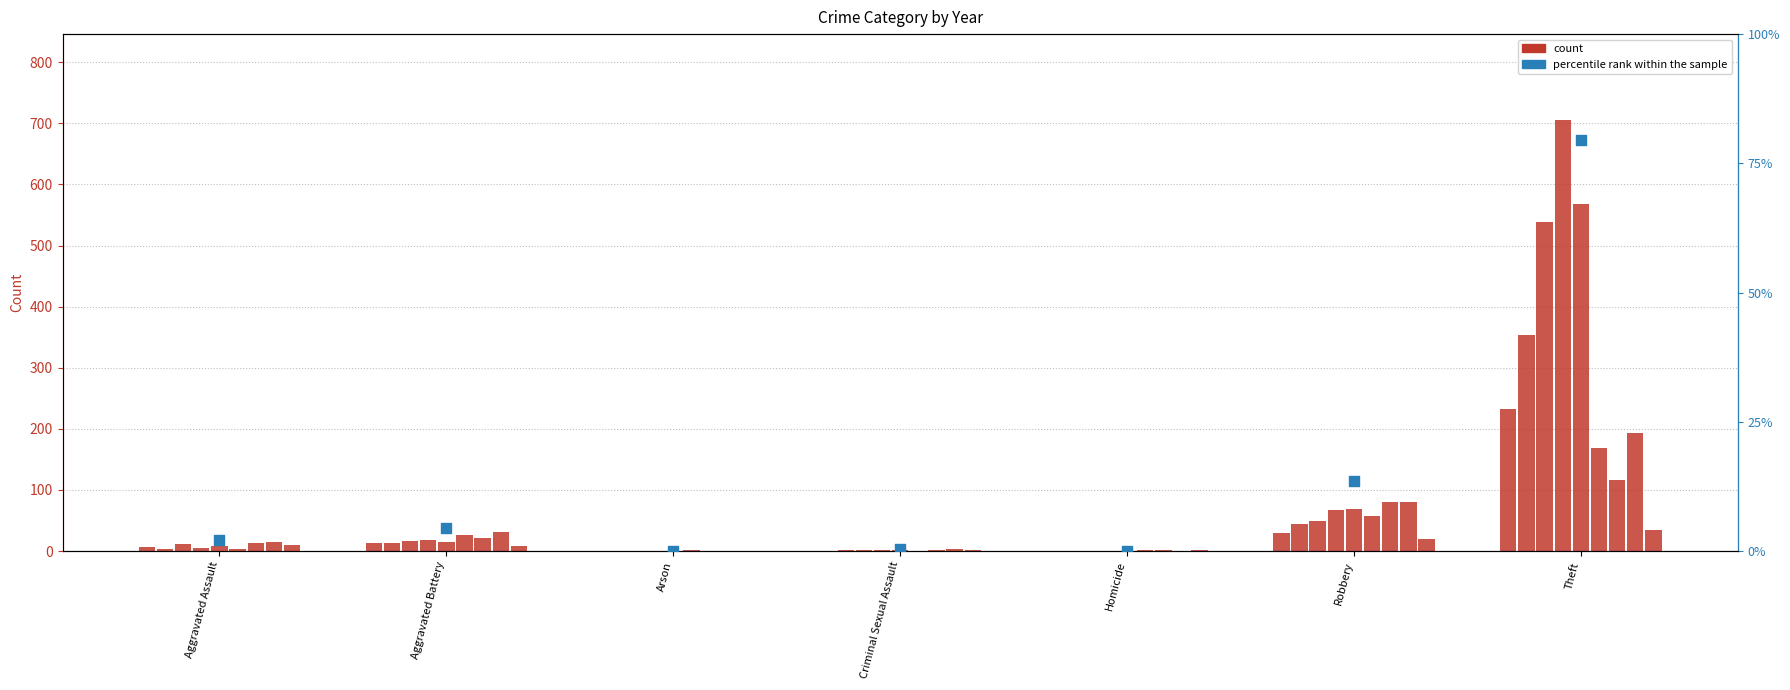

What is the change in value from Arson to Theft?

+79.5